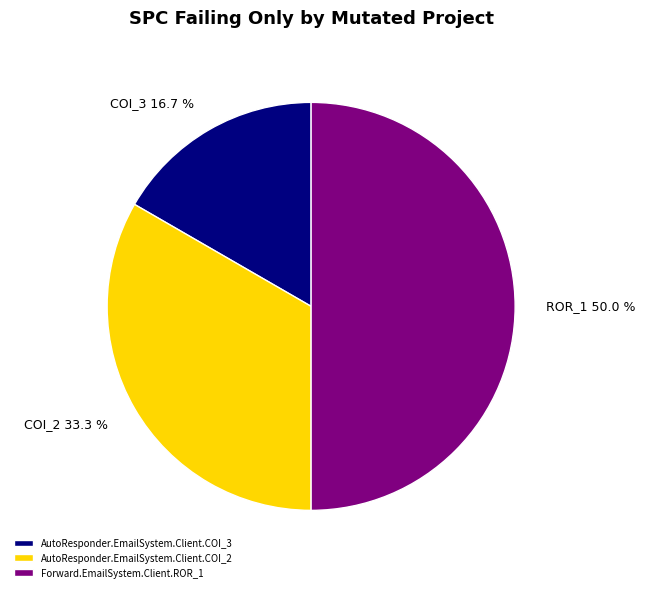

How much of the chart is everything except AutoResponder.EmailSystem.Client.COI_3?

83.3%